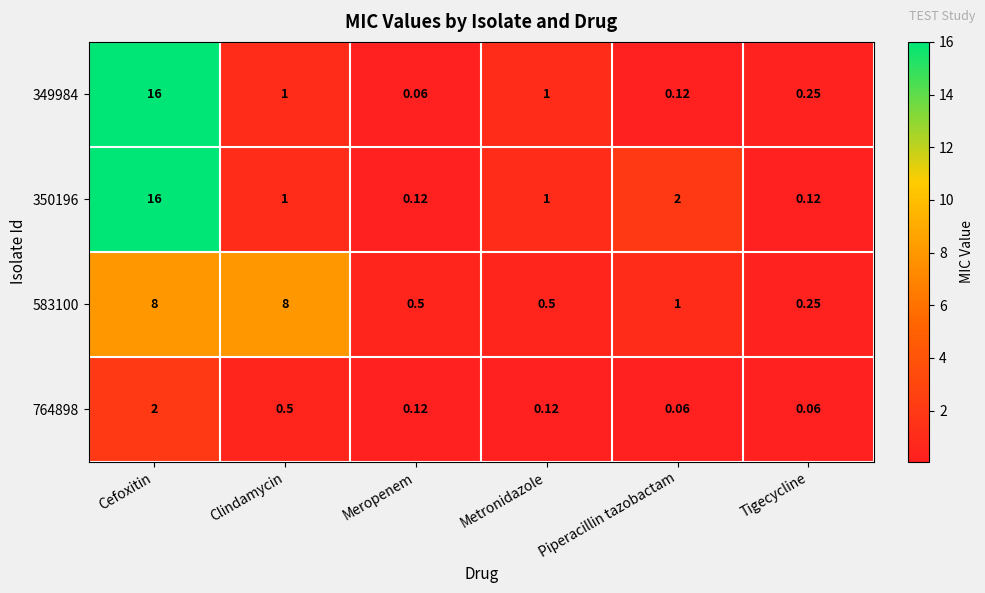

At which category does the chart reach its peak across all series?

Cefoxitin